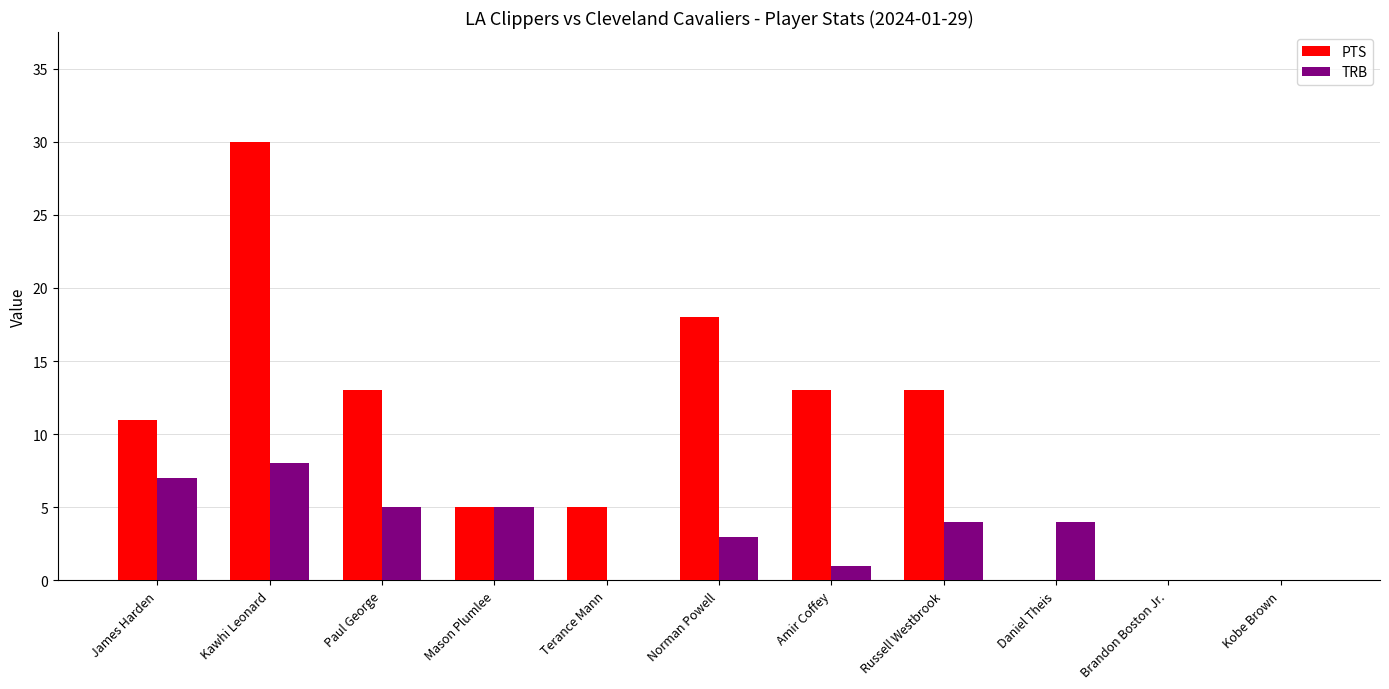

Is it true that TRB equals 1 at Amir Coffey?

True